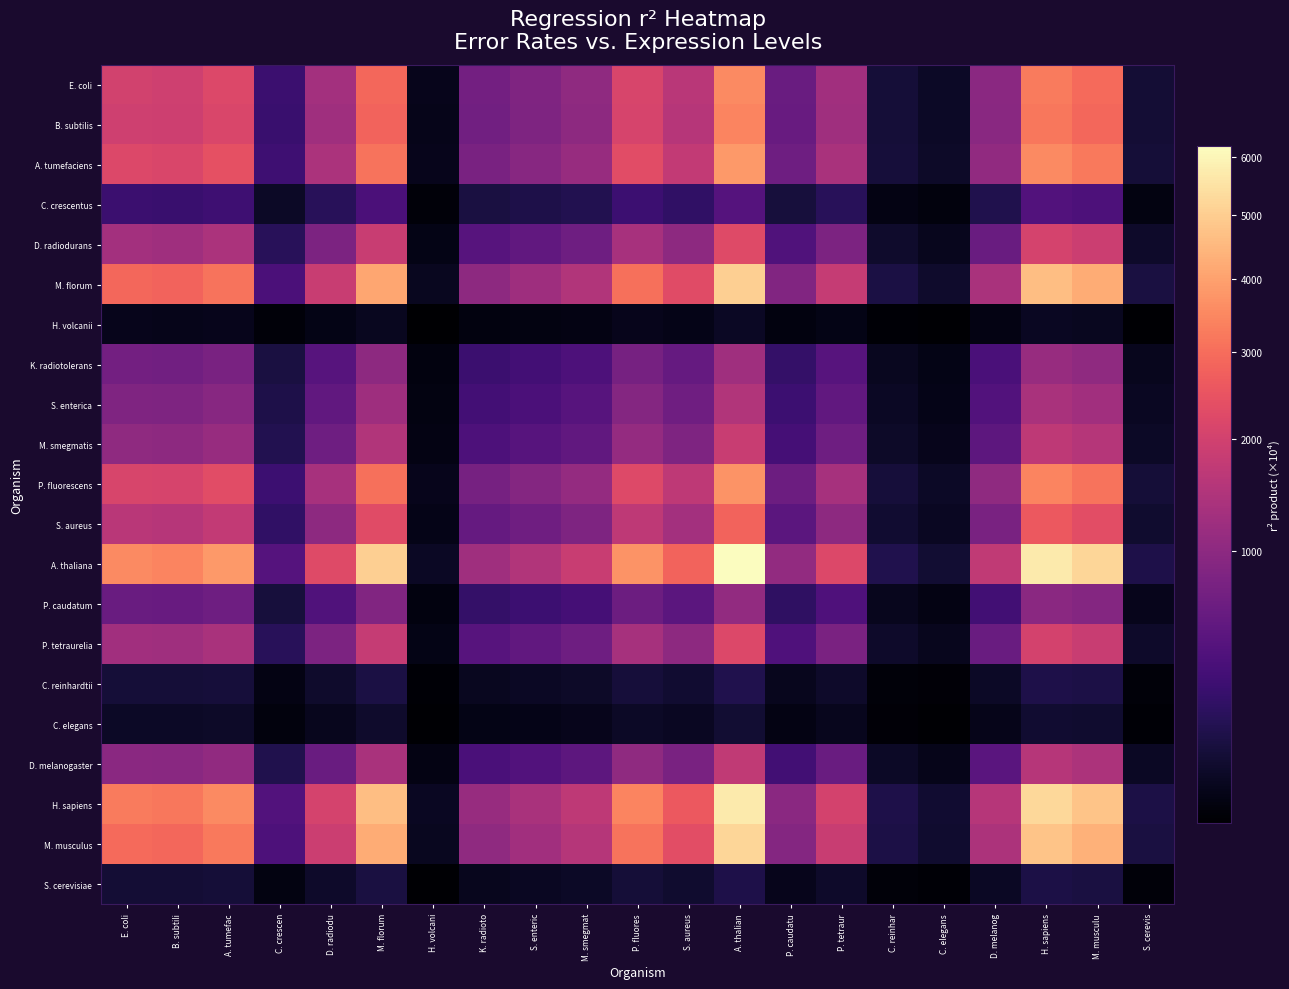

Which series has the largest range (max minus min)?

A. thaliana